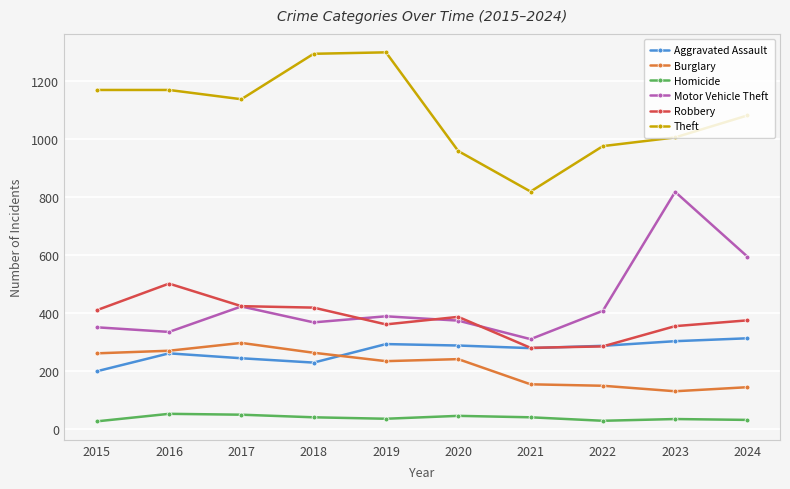

What is the spread (max minus min) of values at 2019?

1266